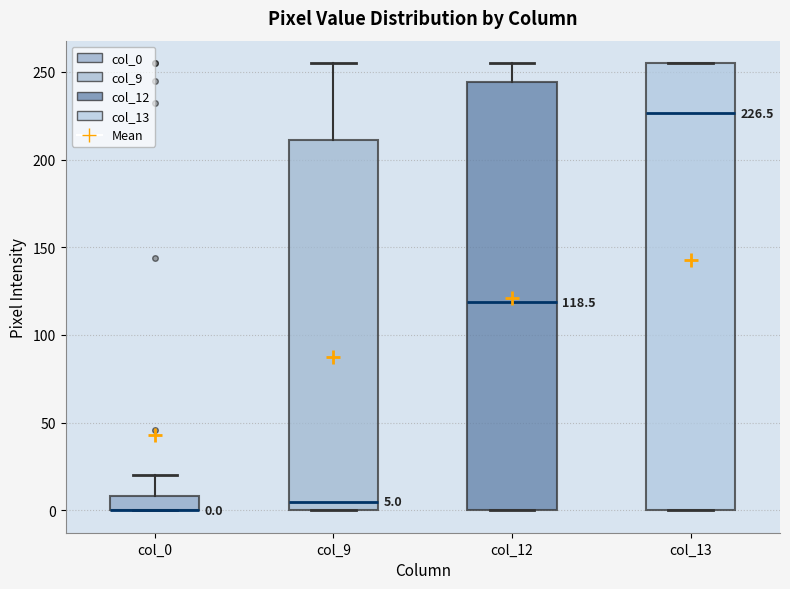

Comparing the boxes themselves (not the whiskers), which one is the tallest?

col_13